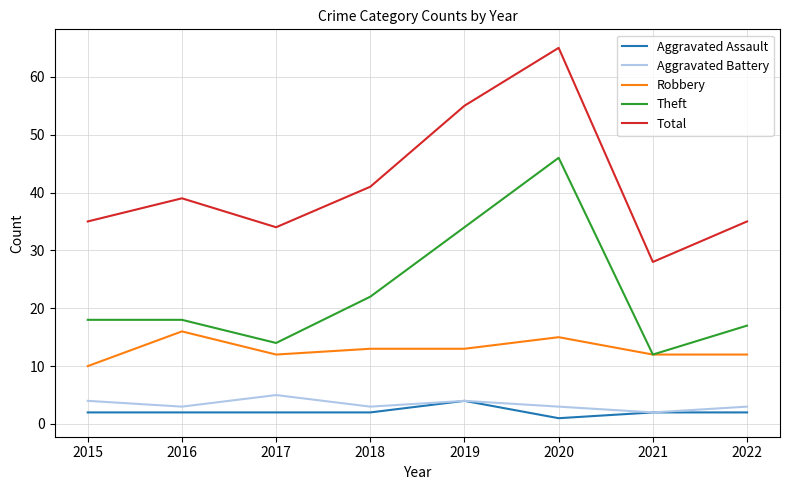

The value of Theft at 2021 is 12. True or false?

True